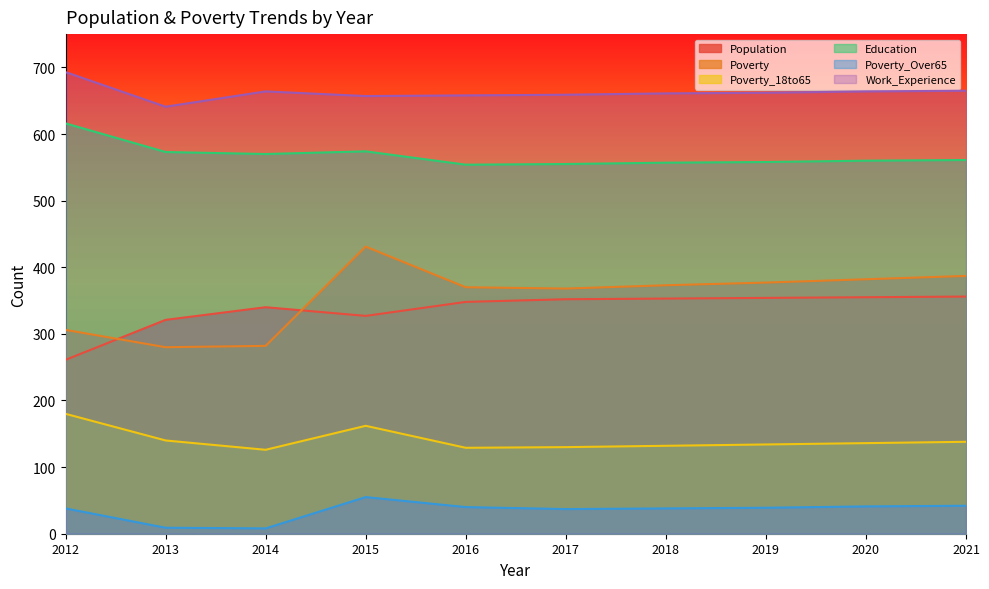

What is the total value across all series at 2019?

2124